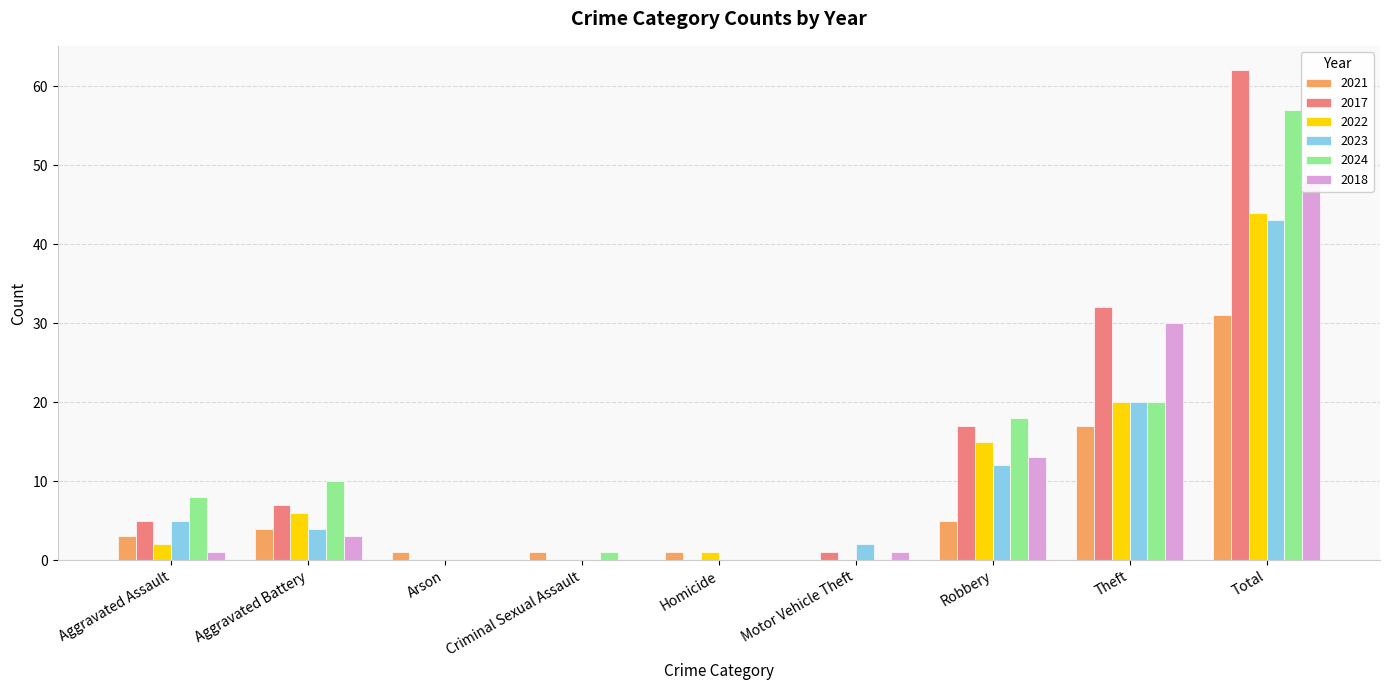

What is the label of the 7th bar from the right?

Arson